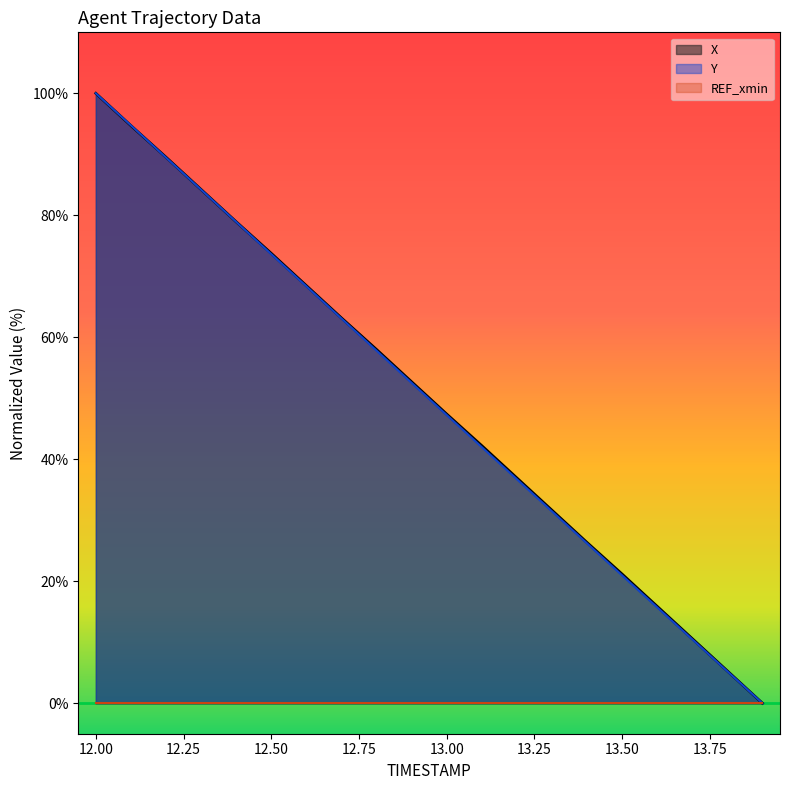

What is the difference between the maximum and minimum values in the Y series?

100.0